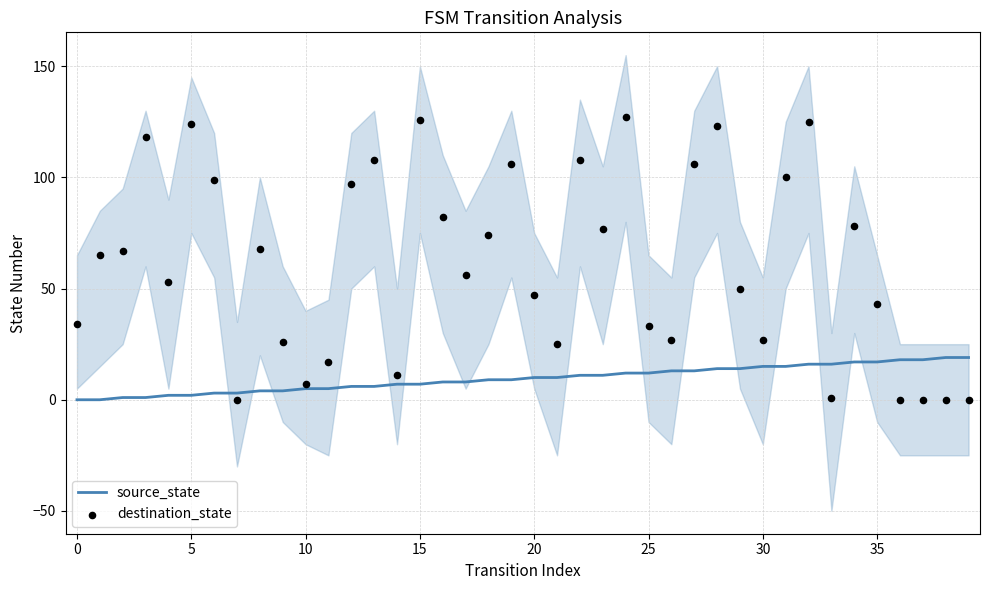

Is the value of source_state at 16 greater than the value of destination_state at 25?

No